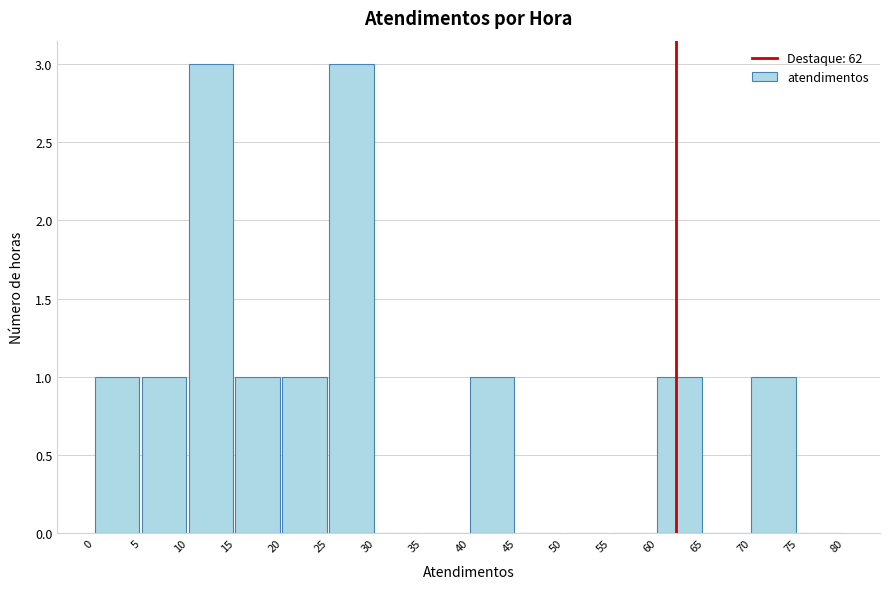

Reading left to right, transcribe this chart: for each bar, give the range it covers on the x-axis and its height. The values are not printed on the chart, so give them approximately, as read against the axis.

0 to 5: 1
5 to 10: 1
10 to 15: 3
15 to 20: 1
20 to 25: 1
25 to 30: 3
30 to 35: 0
35 to 40: 0
40 to 45: 1
45 to 50: 0
50 to 55: 0
55 to 60: 0
60 to 65: 1
65 to 70: 0
70 to 75: 1
75 to 80: 0